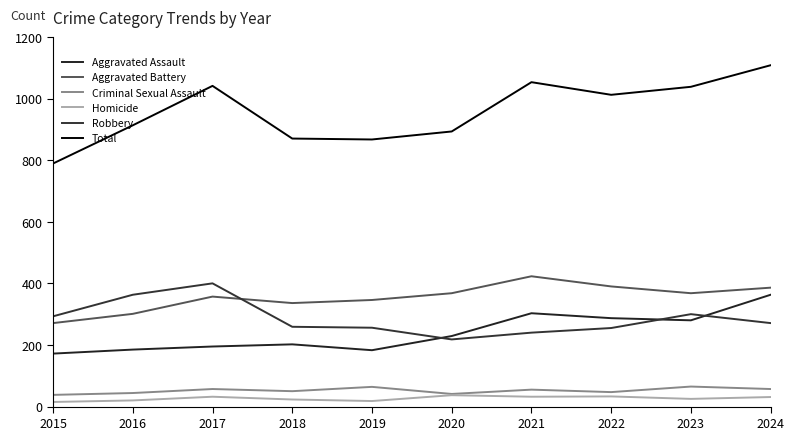

Between 2015 and 2016, which is larger?

2016